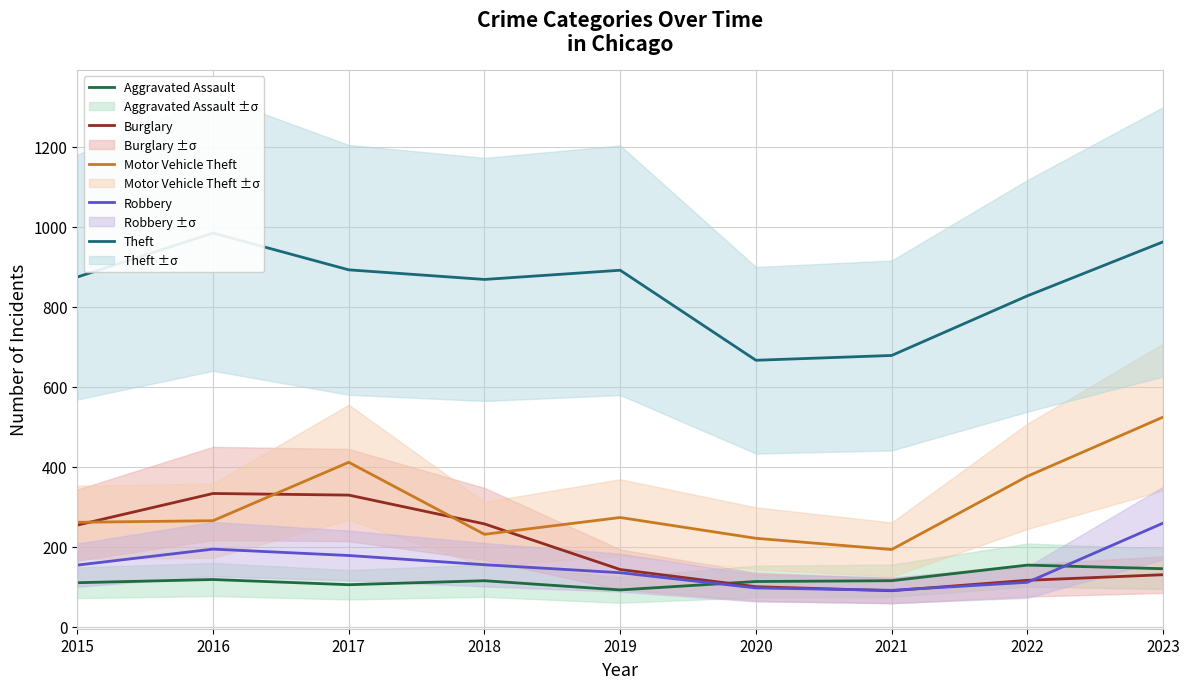

The value of Theft at 2016 is 1512. True or false?

False